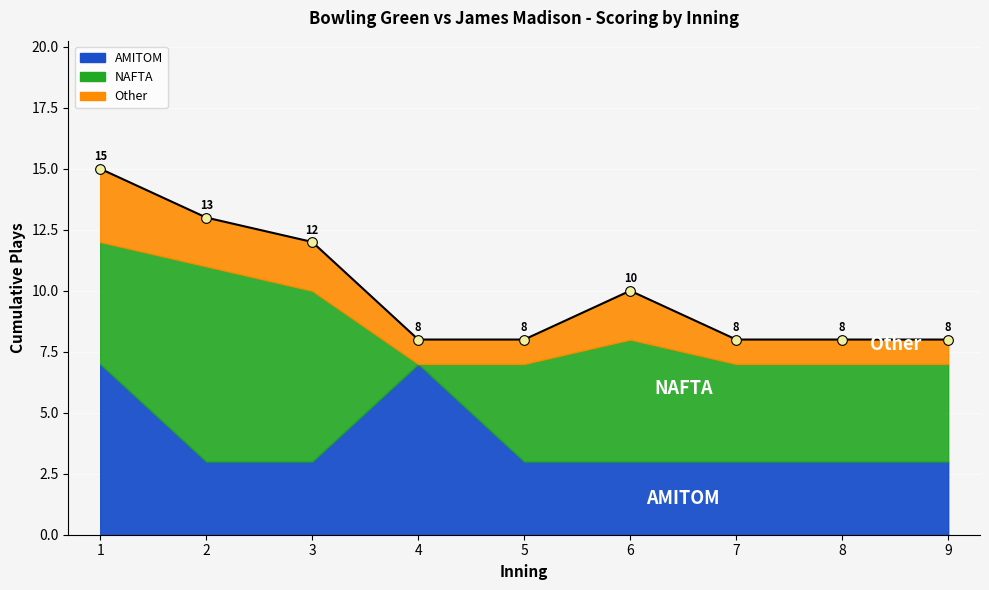

How many lines are shown in the chart?

3